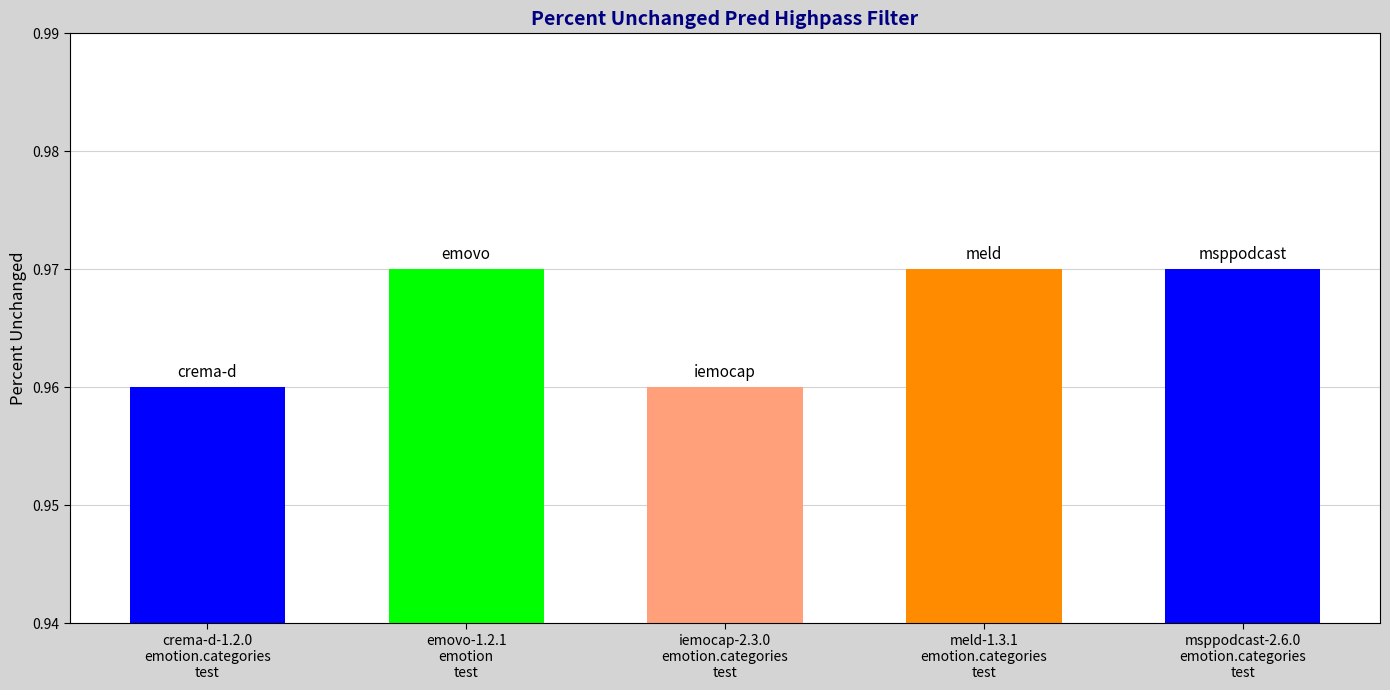

What is the sum of all values?

4.8